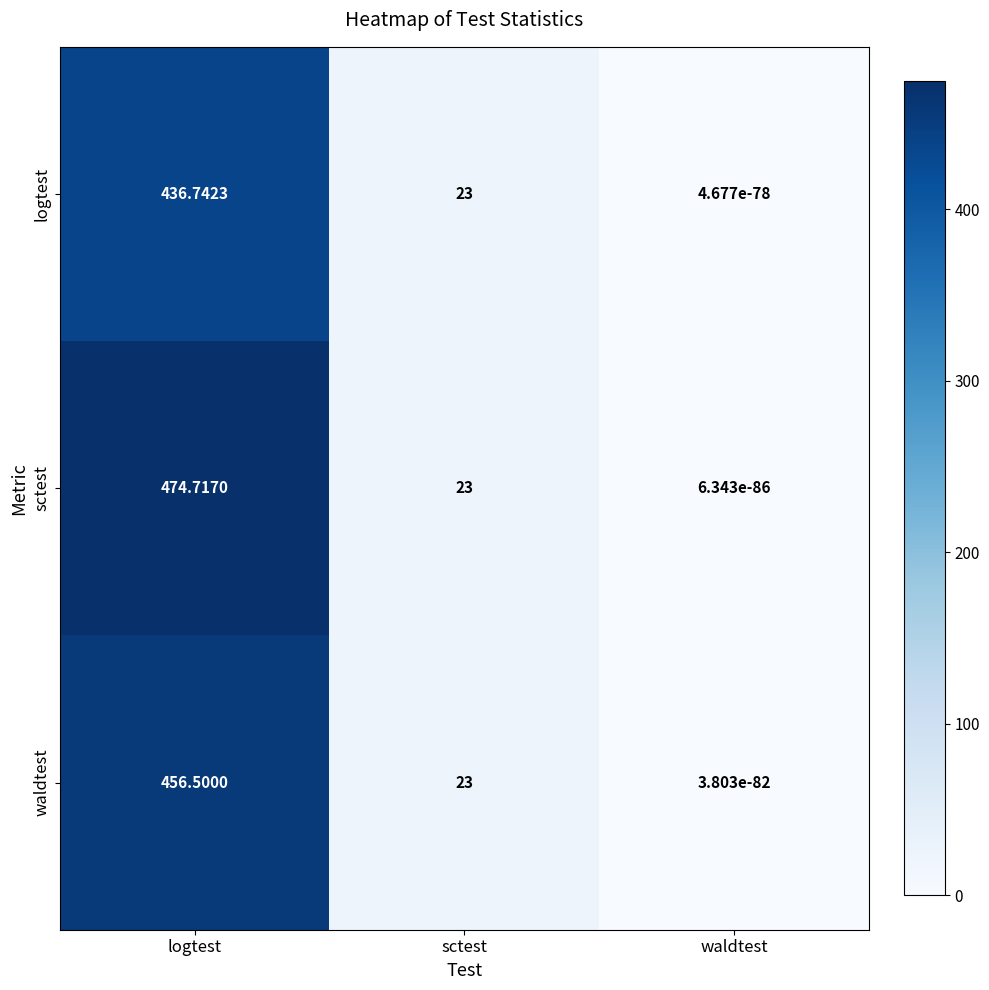

What is the difference between the highest and lowest values at logtest?

38.0